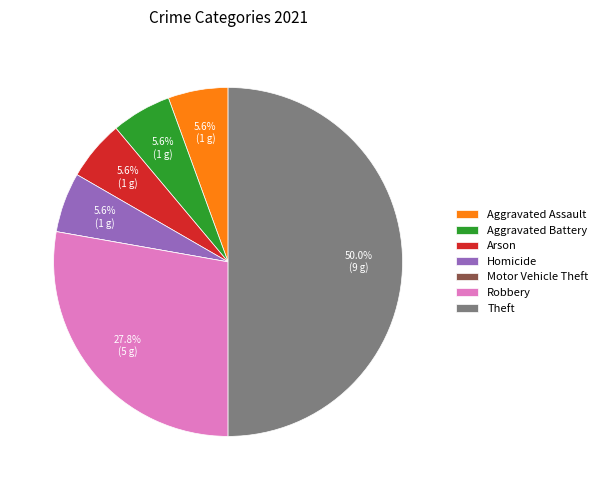

Is the sum of Theft and Aggravated Assault greater than half?

Yes